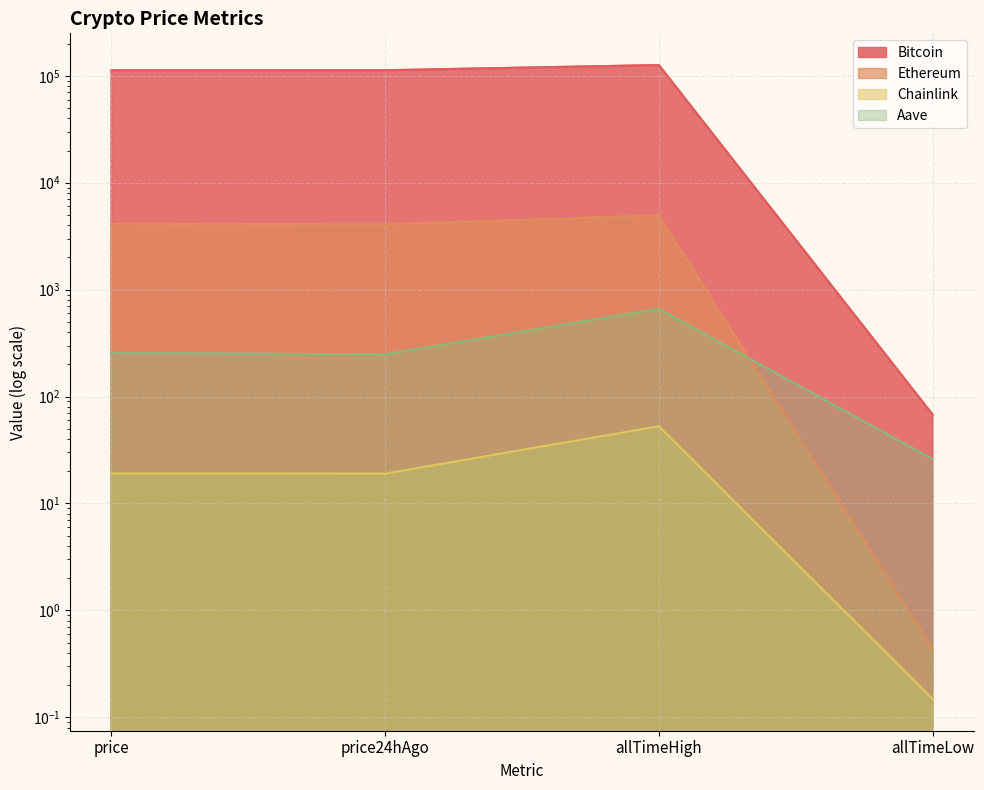

At which label does Ethereum first exceed 4105?

price